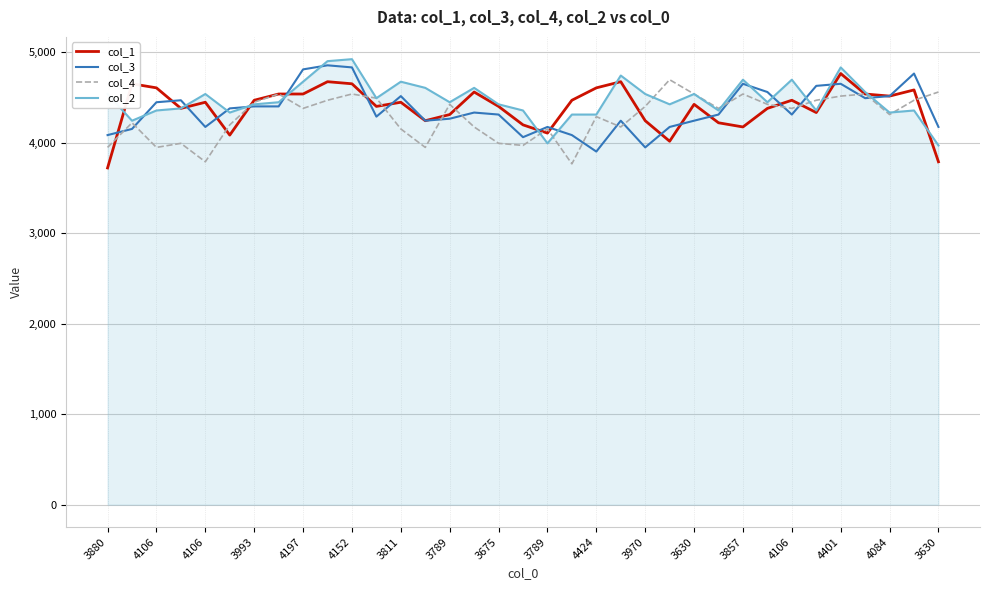

What is the minimum value for col_4?

3766